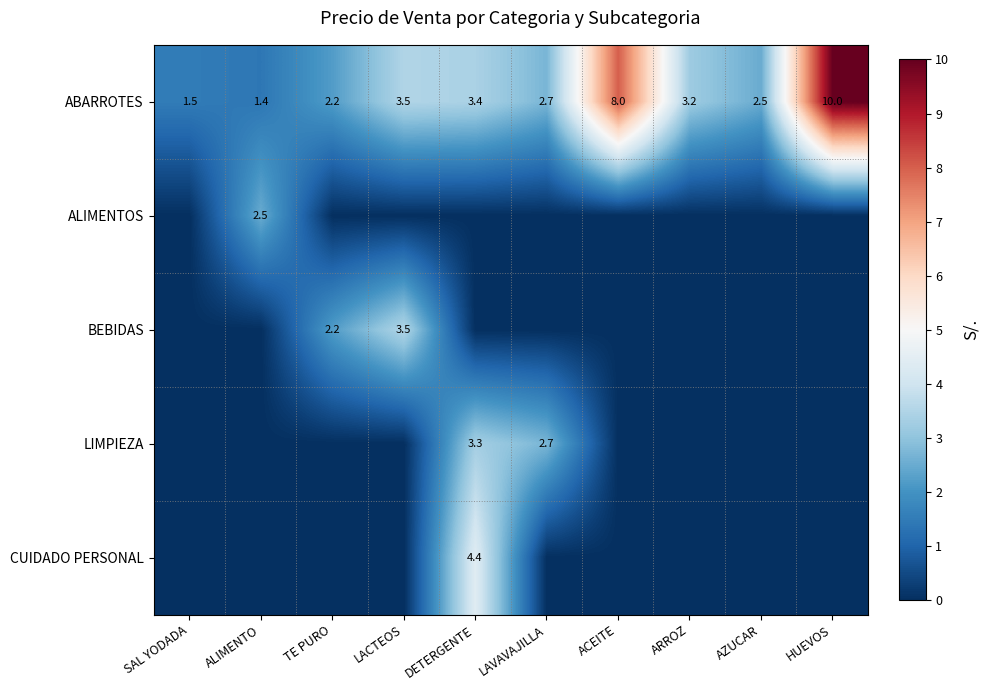

At how many categories does at least one series exceed 4?

3